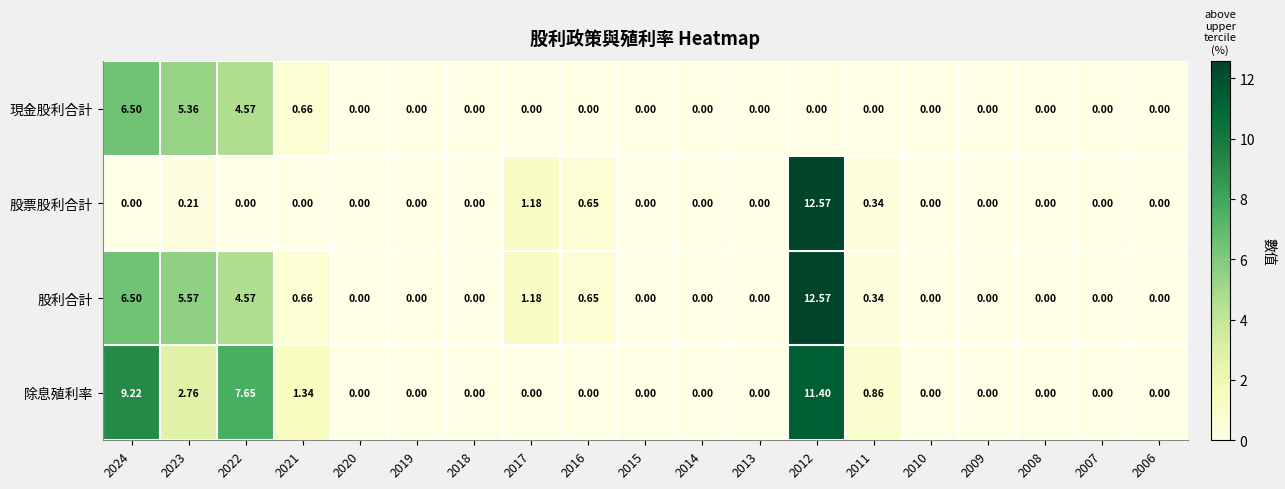

Which series has the largest total across all categories?

除息殖利率